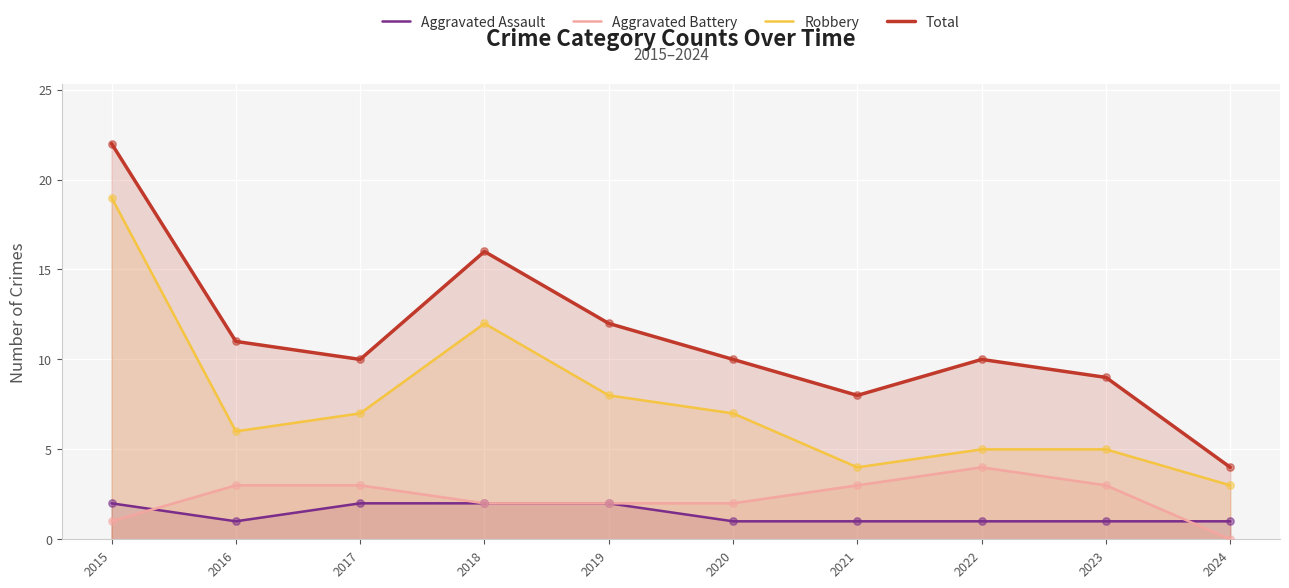

What is the total value across all series at 2022?

20